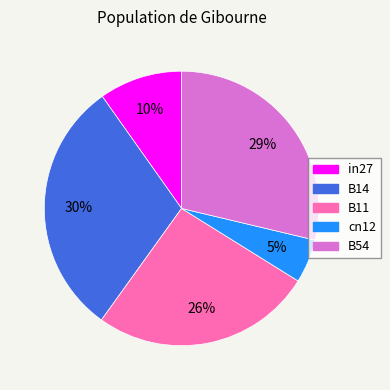

To the nearest percent, what portion does B11 represent?

26%